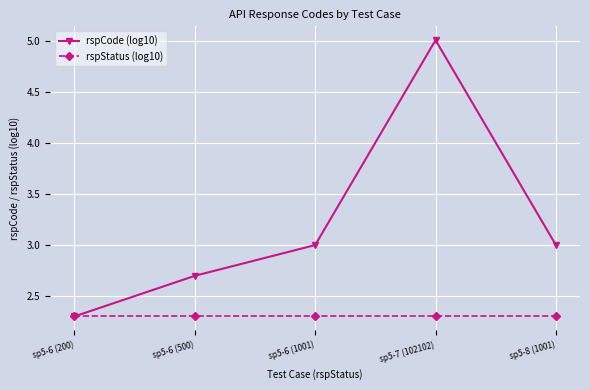

What is the value of the rspCode (log10) point at the 1st from the left?

2.3